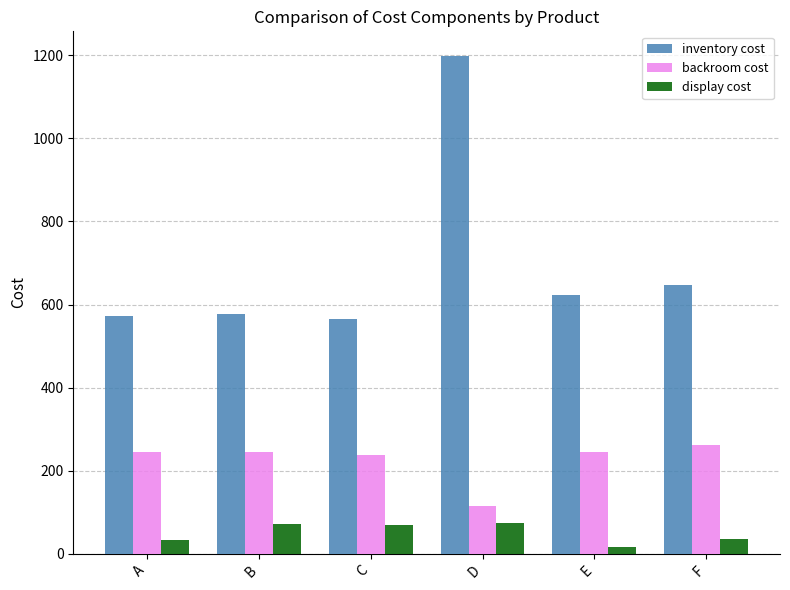

How many groups of bars are there?

6